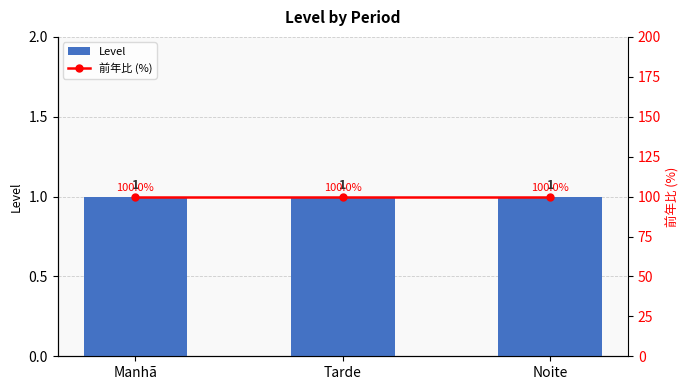

At which label is 前年比 (%) closest to 100?

Manhã